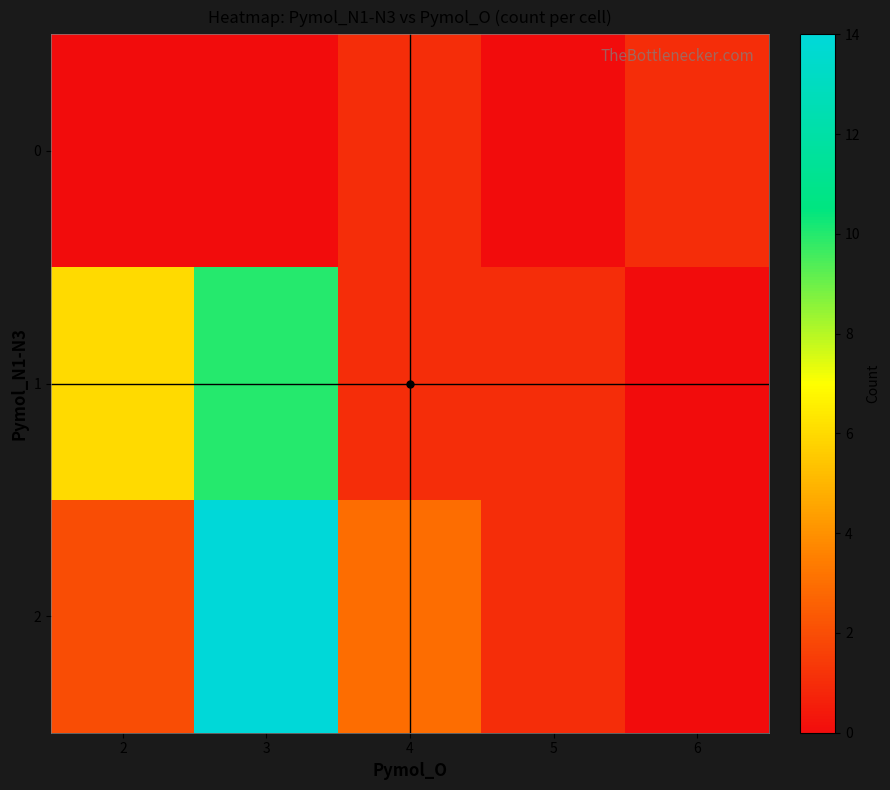

Which series has the largest range (max minus min)?

2